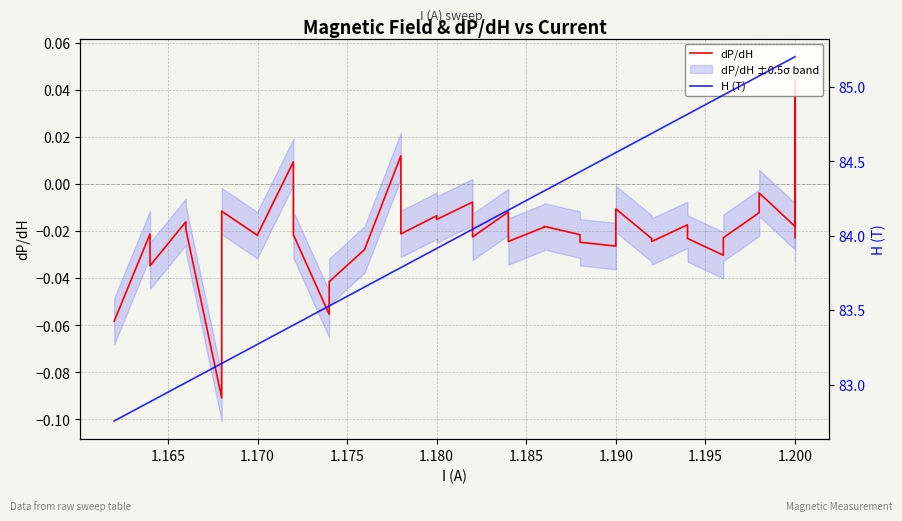

True or false: dP/dH has a value of -0.0 at 1.200.

False